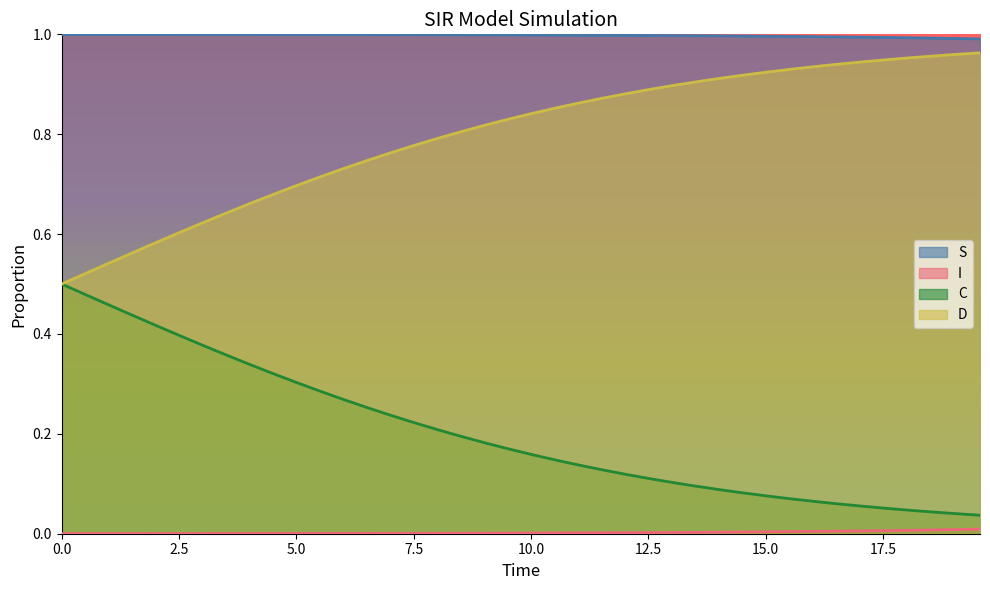

Which series has the largest total across all categories?

S